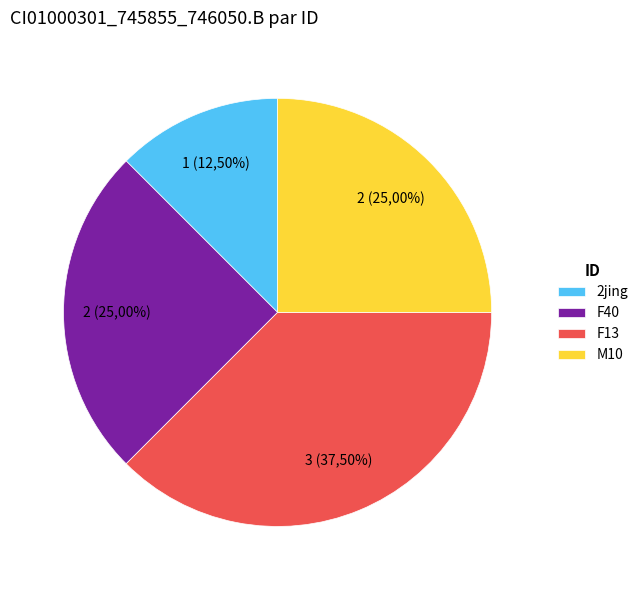

Between 2jing and M10, which is larger?

M10